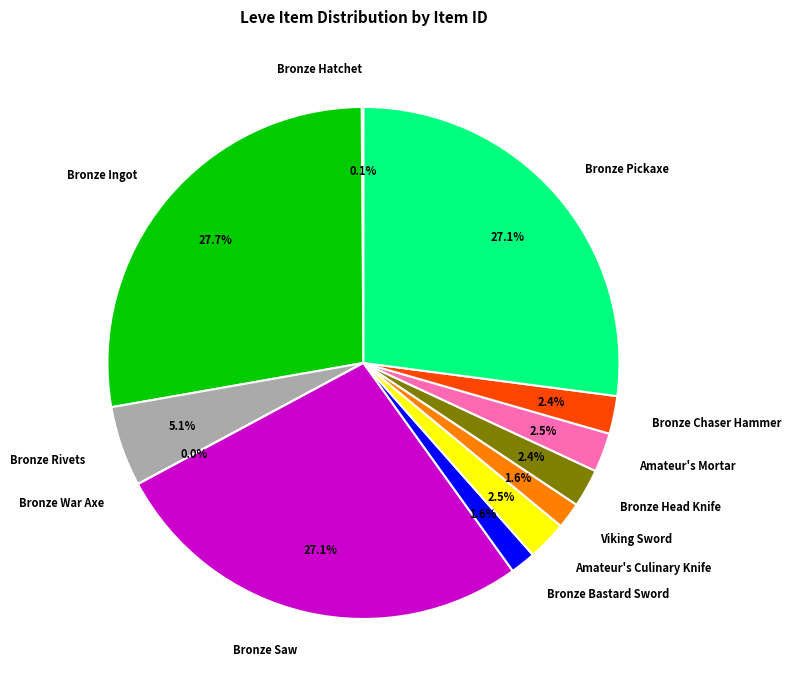

What is the largest slice in the pie chart?

Bronze Ingot